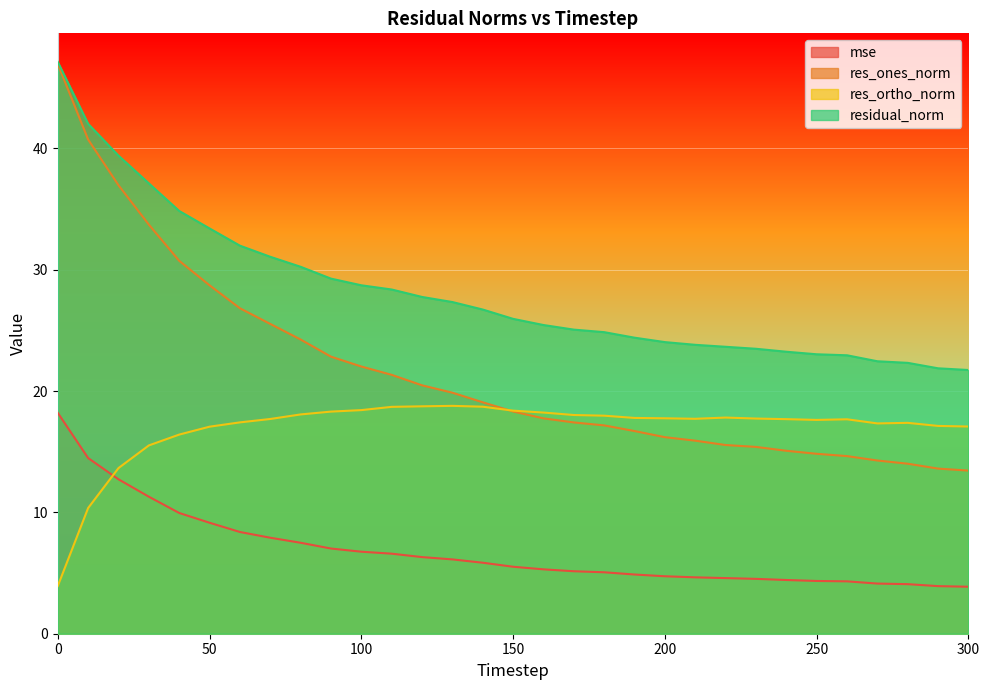

Which series changed the most between 120 and 200?

res_ones_norm